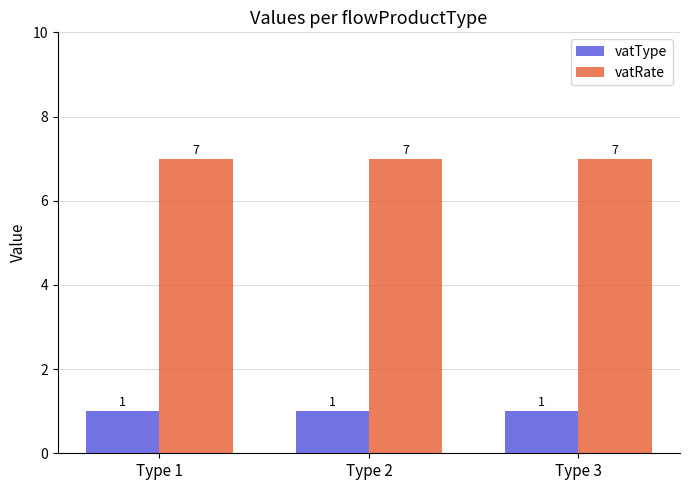

What is the approximate value of vatRate at Type 3?

7